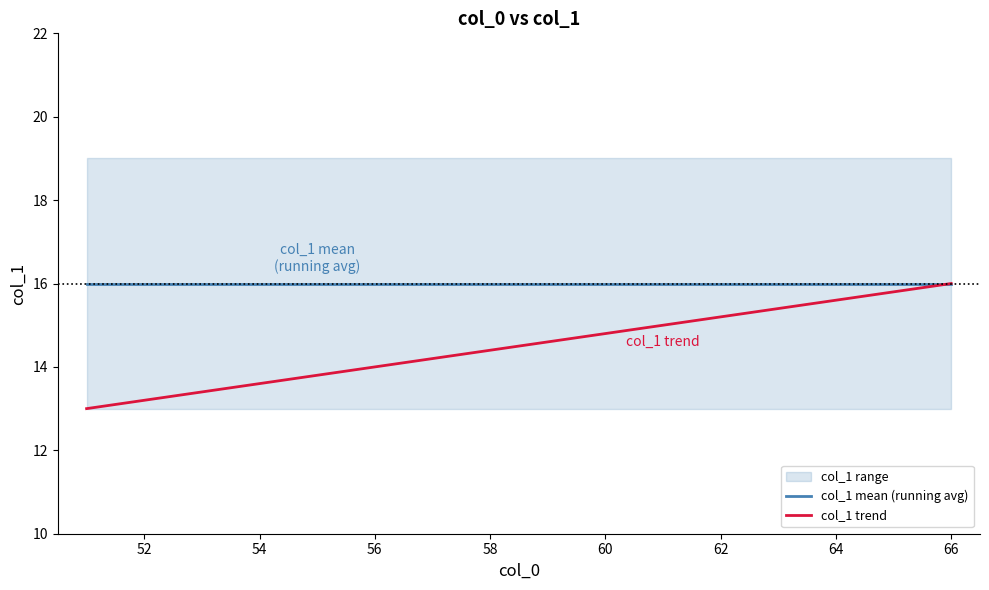

Does the chart have visible grid lines?

No